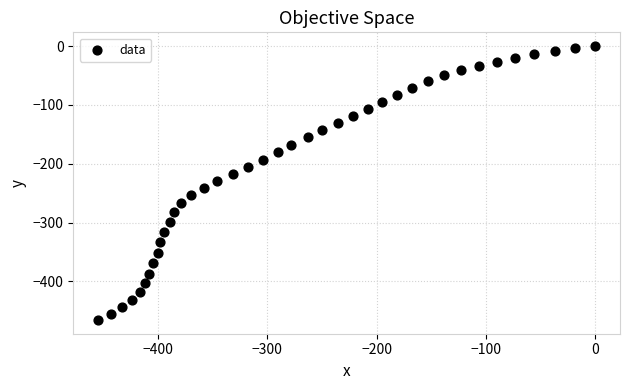

What is the range of Y values (max minus min)?

465.6